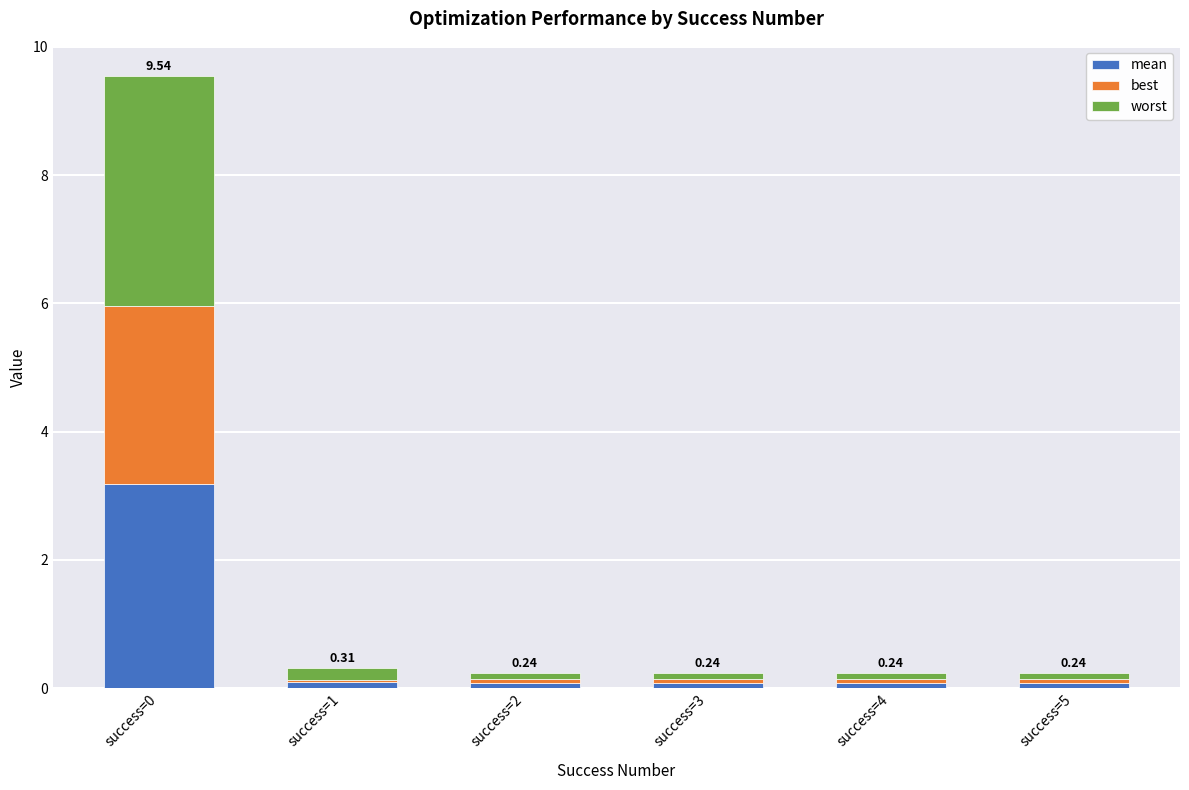

How many categories are shown in the chart?

6